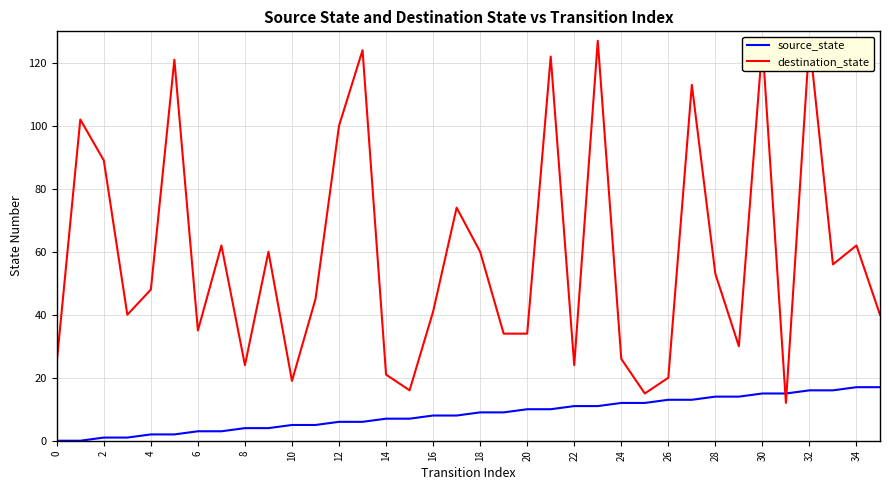

What is the label of the 25th point from the left?

24